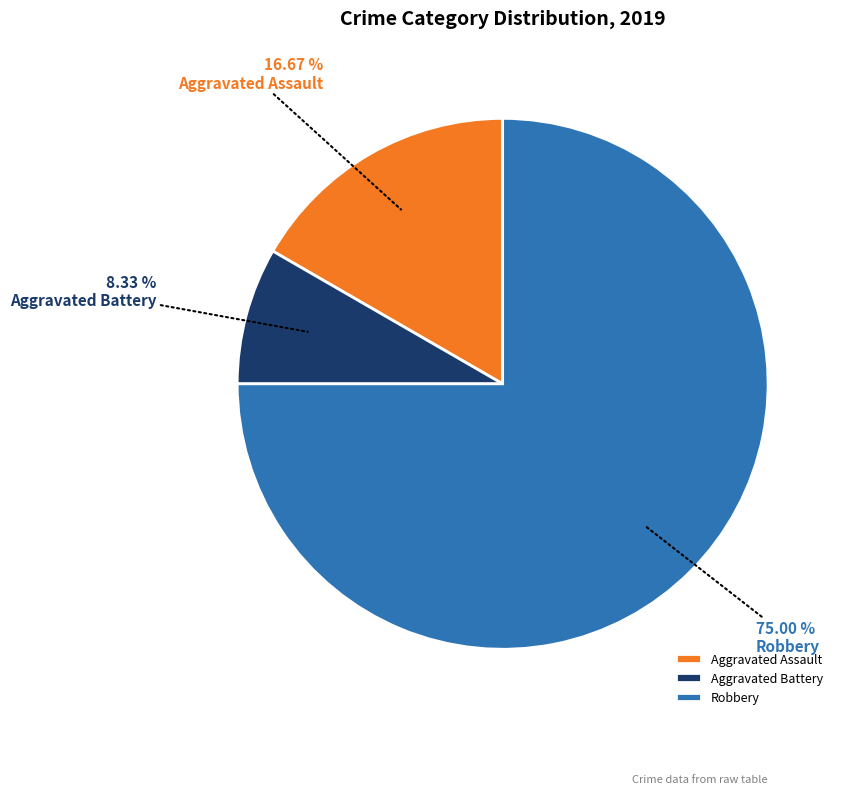

What is the largest slice in the pie chart?

Robbery